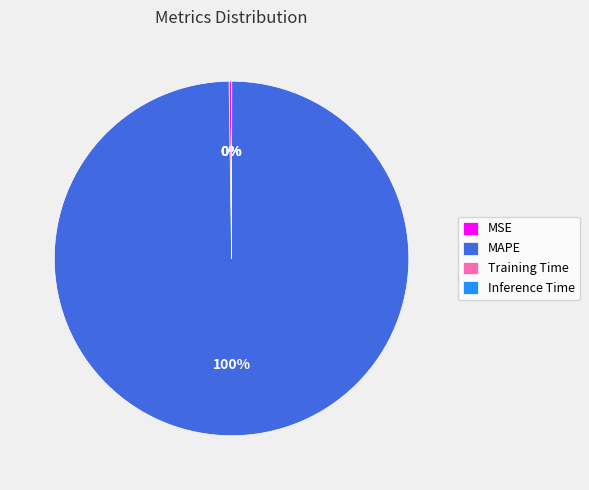

Which slice represents more than half of the pie?

MAPE